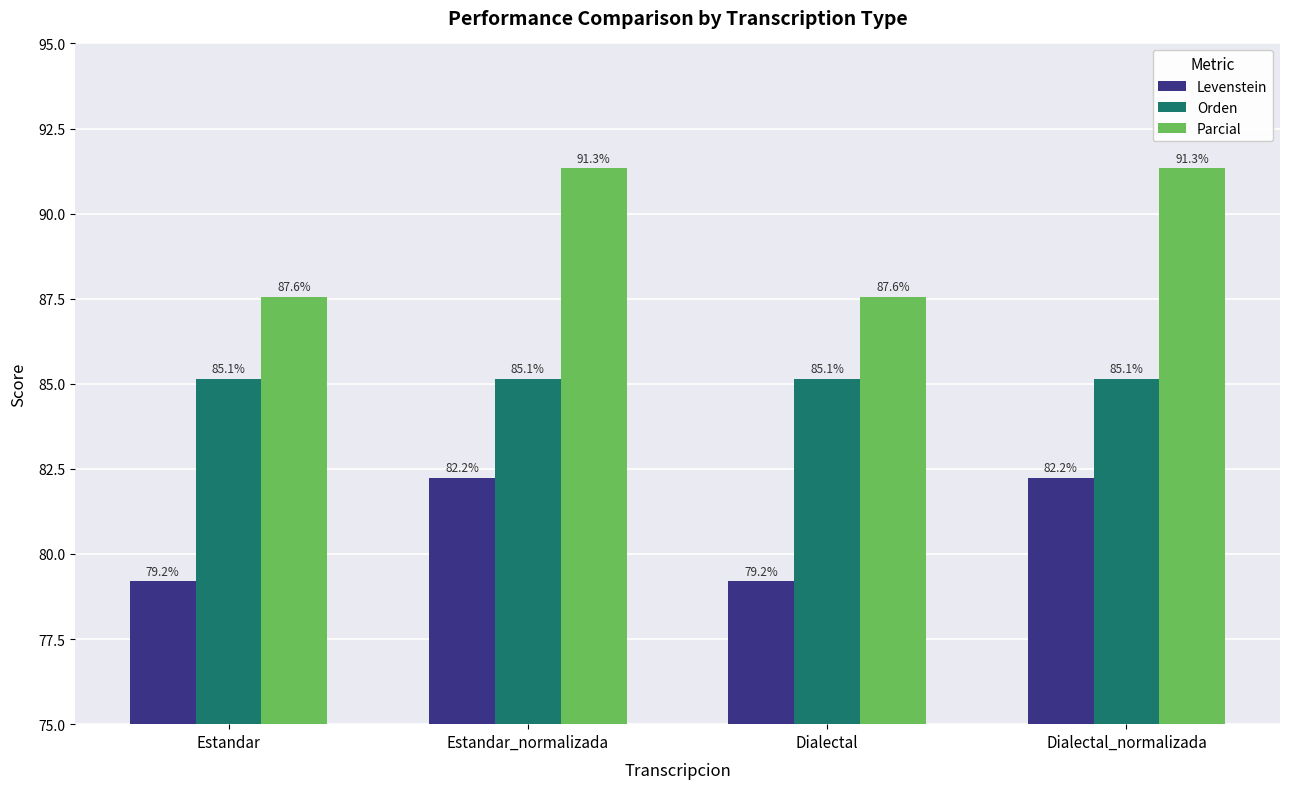

What is the value of the Parcial bar at the 4th from the left?

91.3